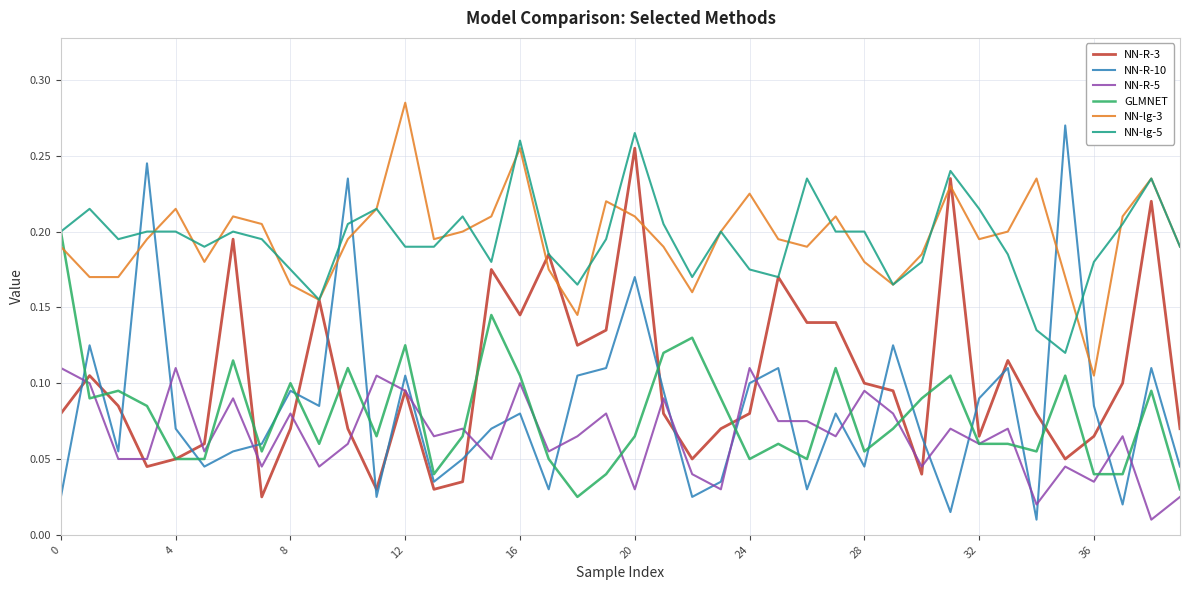

True or false: NN-lg-3 and NN-R-5 cross at least once.

False